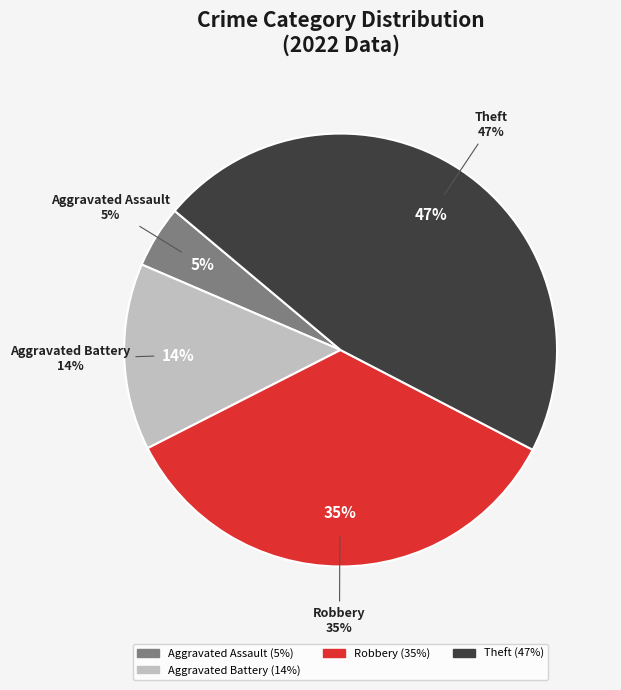

To the nearest percent, what is the difference between the Robbery and Theft slice percentages?

12%